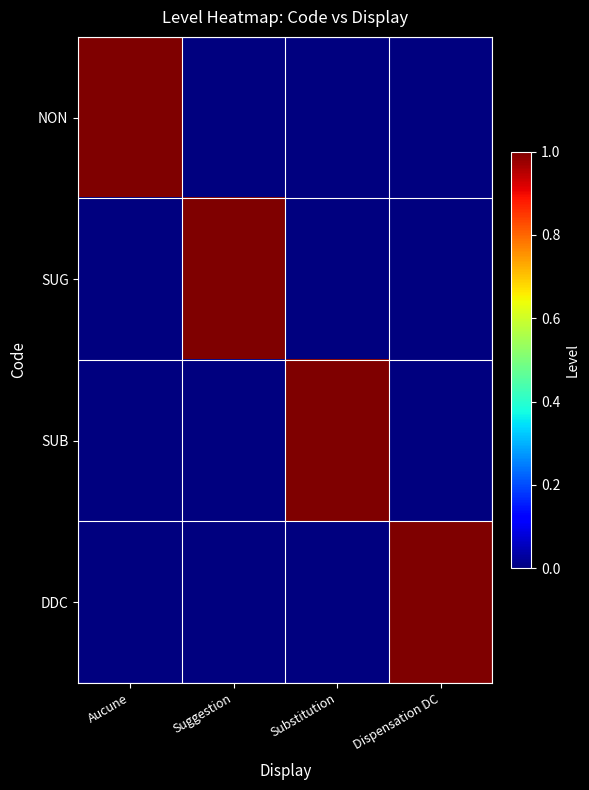

What is the total value across all series at Aucune?

1